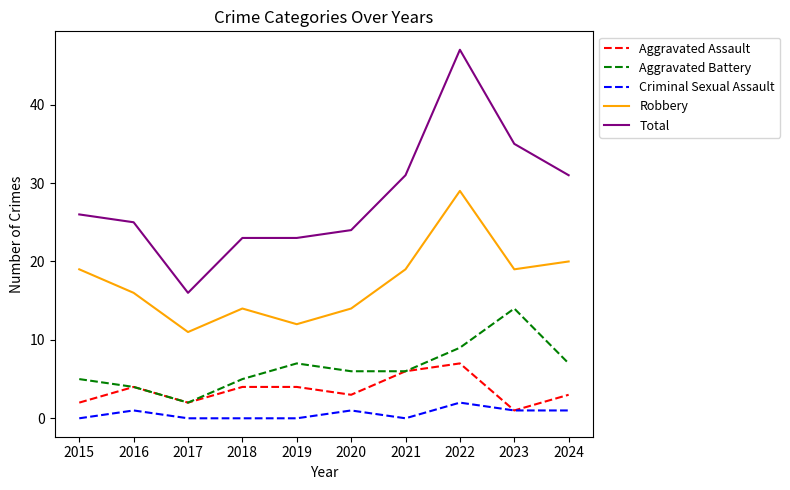

What is the greatest value displayed?

47